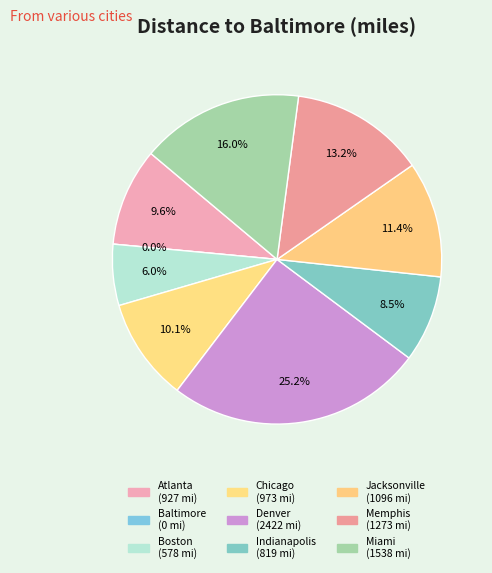

Does Miami represent more than half of the total?

No